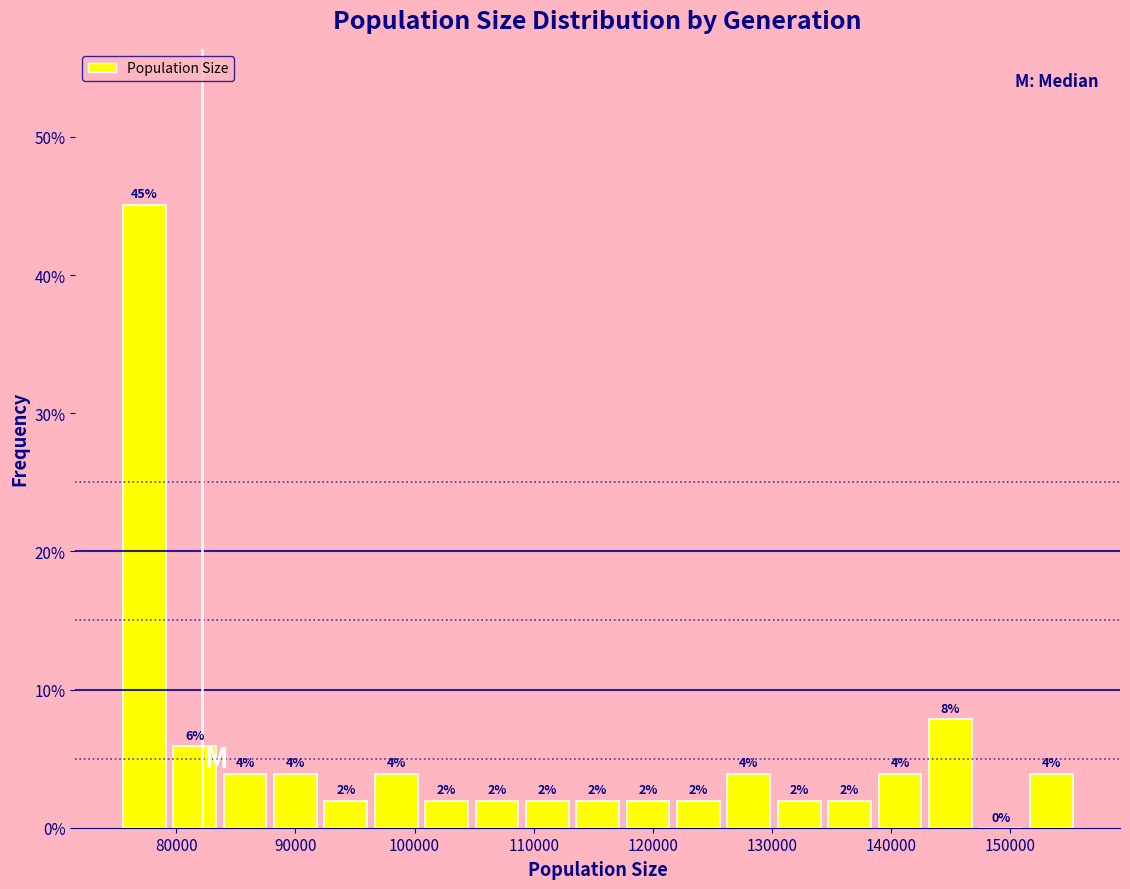

Which range on the x-axis has the tallest bar?

75000 to 79000